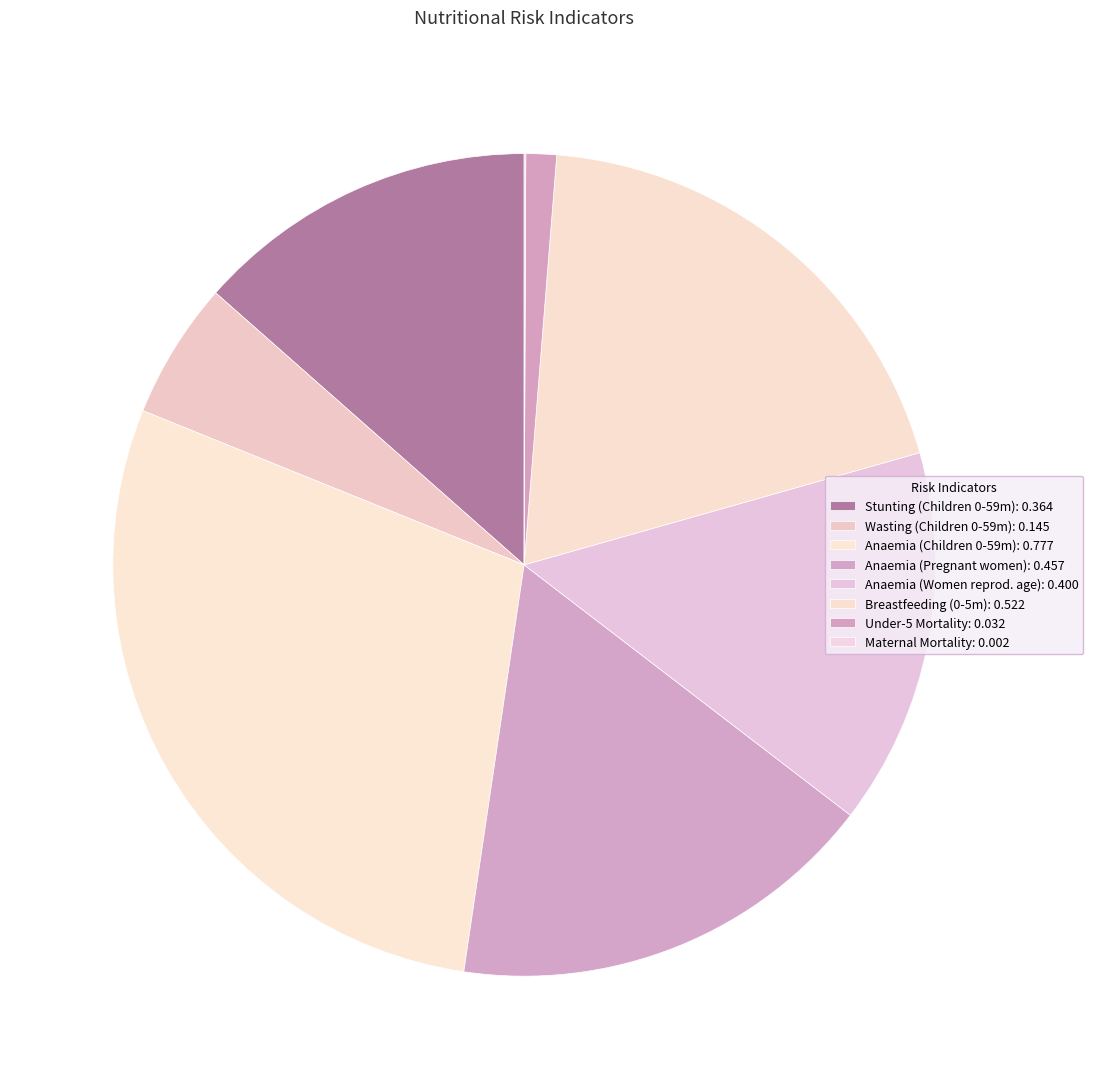

Rank the categories by value from lowest to highest.

Mortality Maternal, Mortality Under five, Wasting prevalence (%) Children 0-59 months, Stunting prevalence (%) Children 0-59 months, Anaemia prevalence (%) Women of reproductive age, Anaemia prevalence (%) Pregnant women, Breastfeeding Children 0-5 months, Anaemia prevalence (%) Children 0-59 months